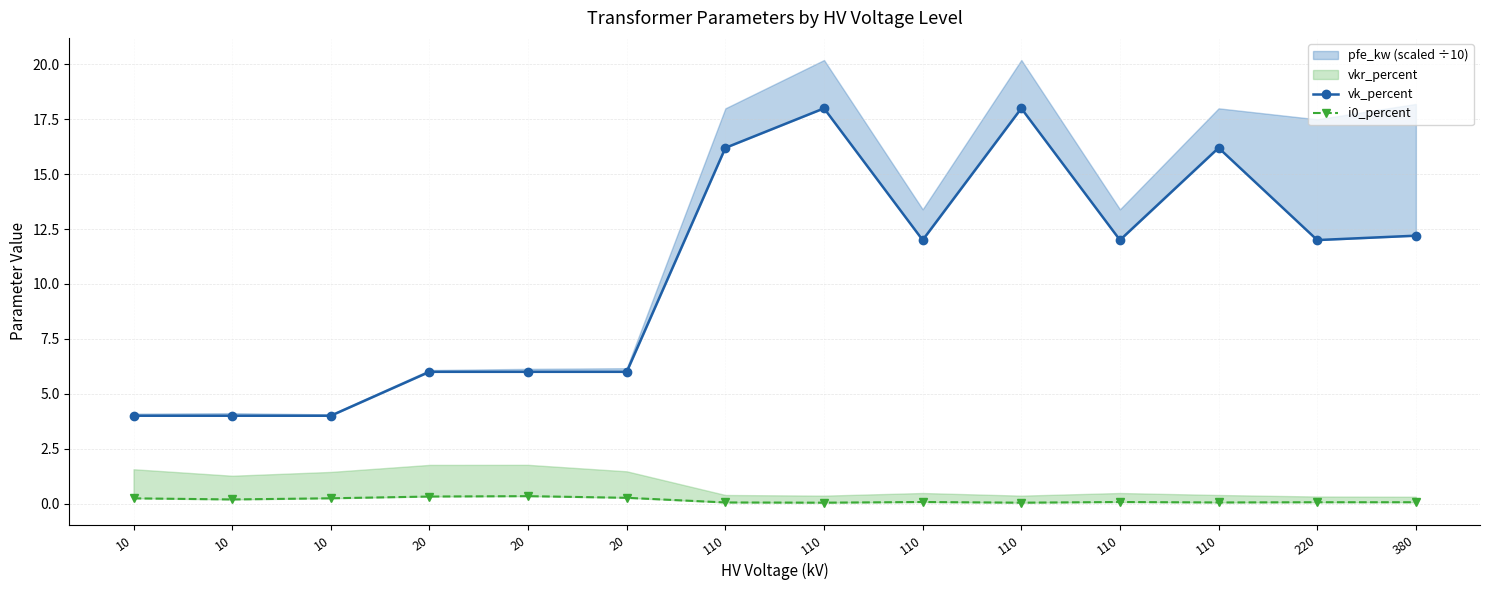

What is the greatest value displayed?

18.0